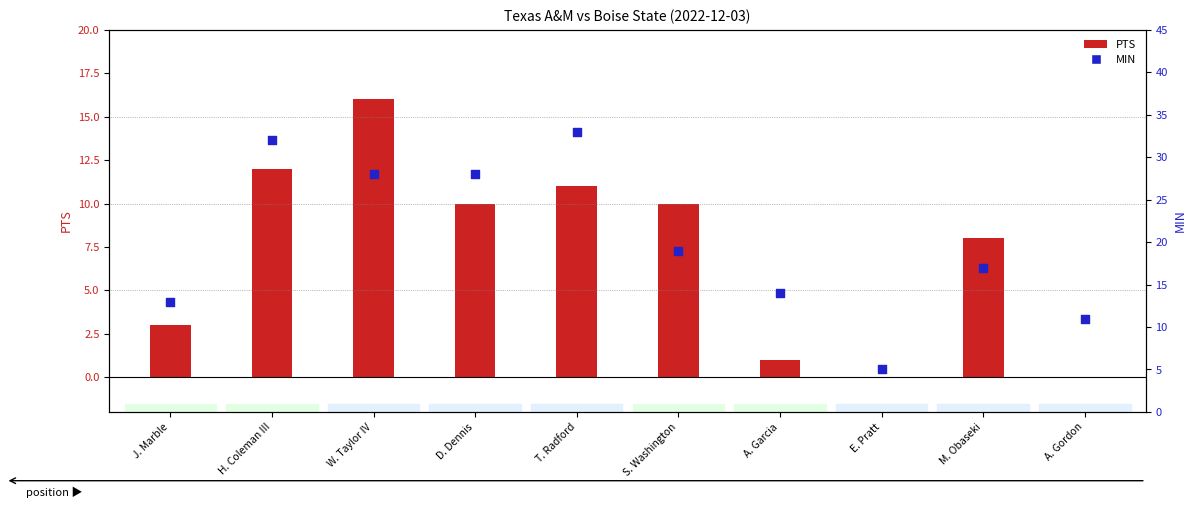

Which series reaches the maximum Y coordinate?

MIN